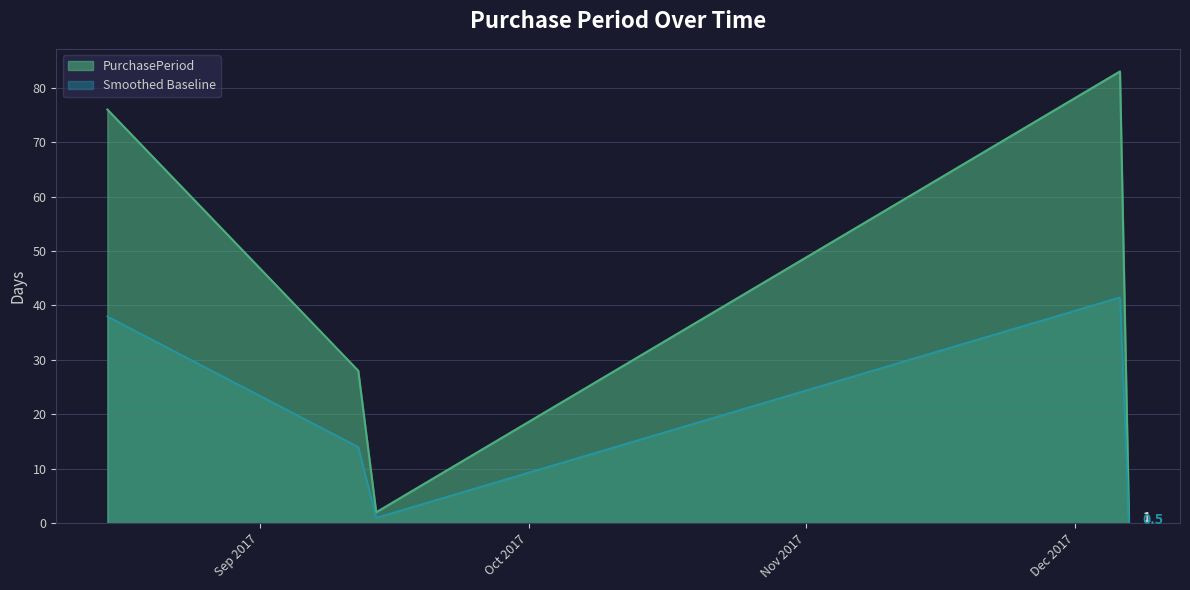

Approximately how many times larger is the value at 2017-08-15 compared to 2017-12-06?

0.9